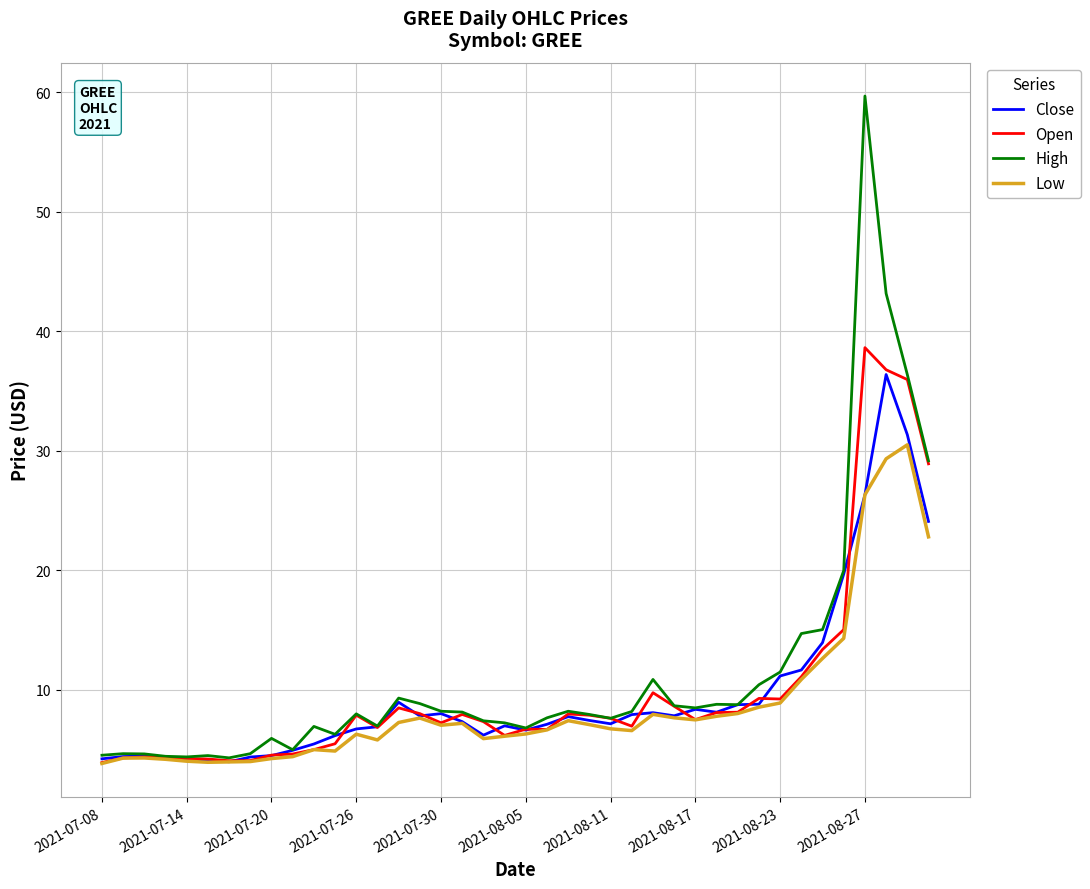

What is the lowest value of the Close series?

4.0